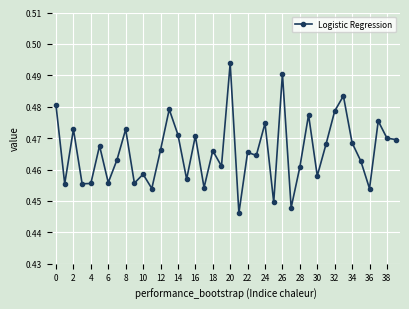

What is the sum of all values?

18.6